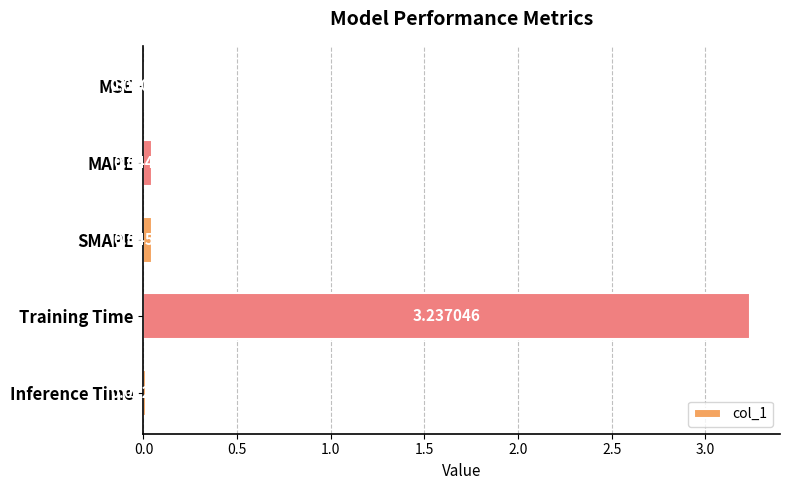

At which category does the chart reach its peak across all series?

Training Time